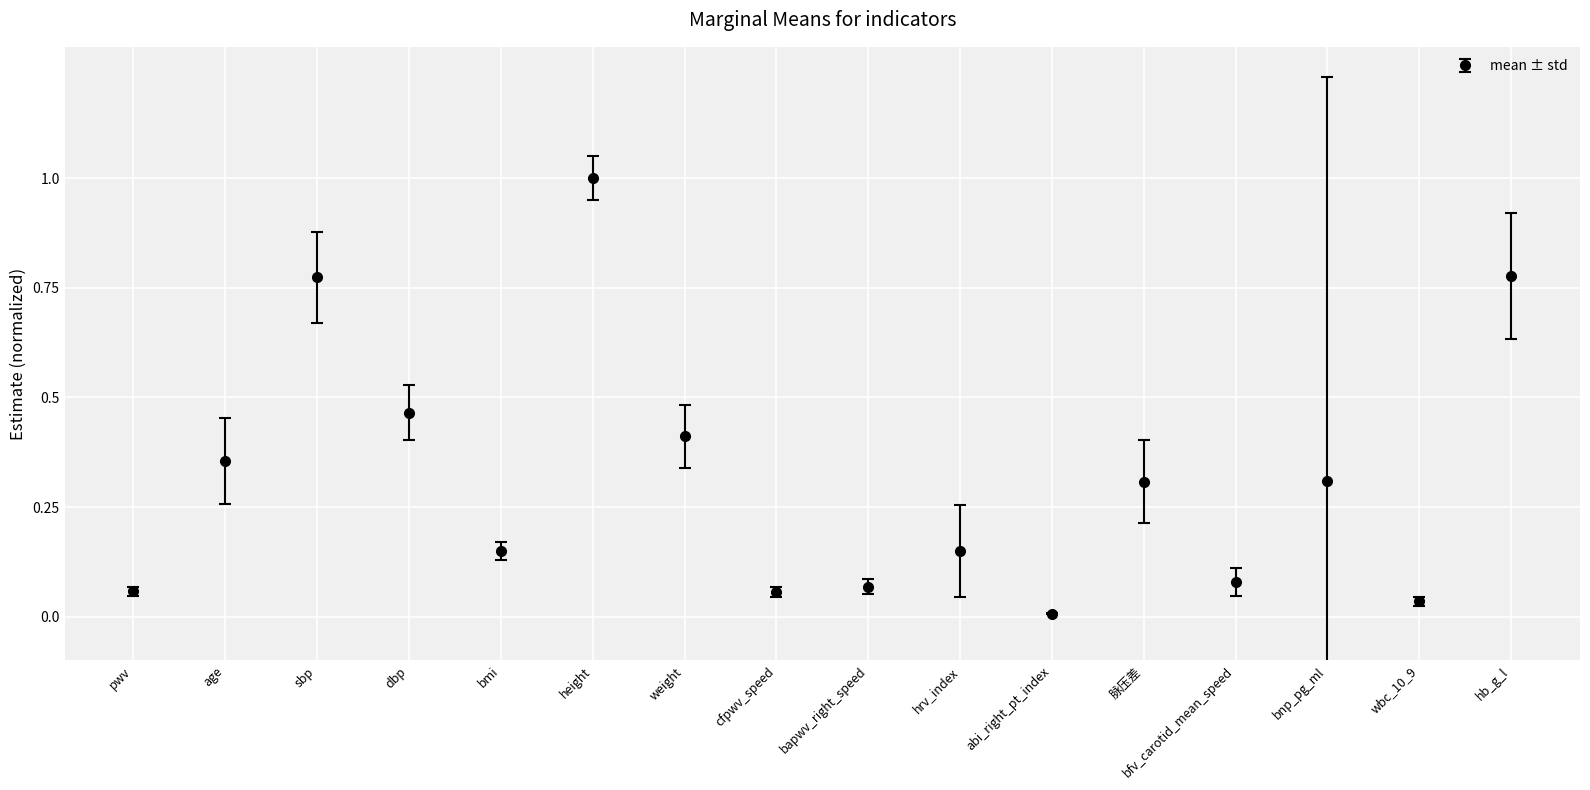

How many data points does each series have?

16